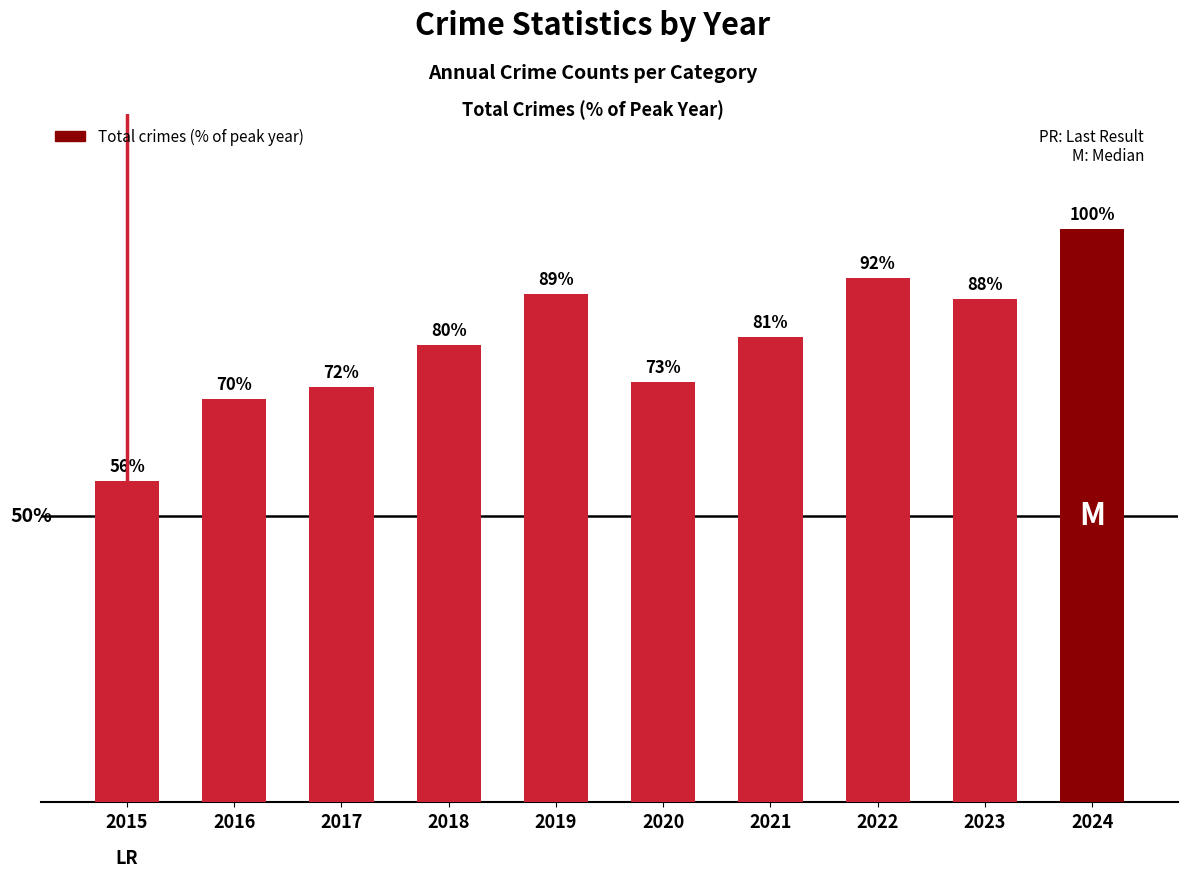

List the labels in order of value, largest first.

2024, 2022, 2019, 2023, 2021, 2018, 2020, 2017, 2016, 2015